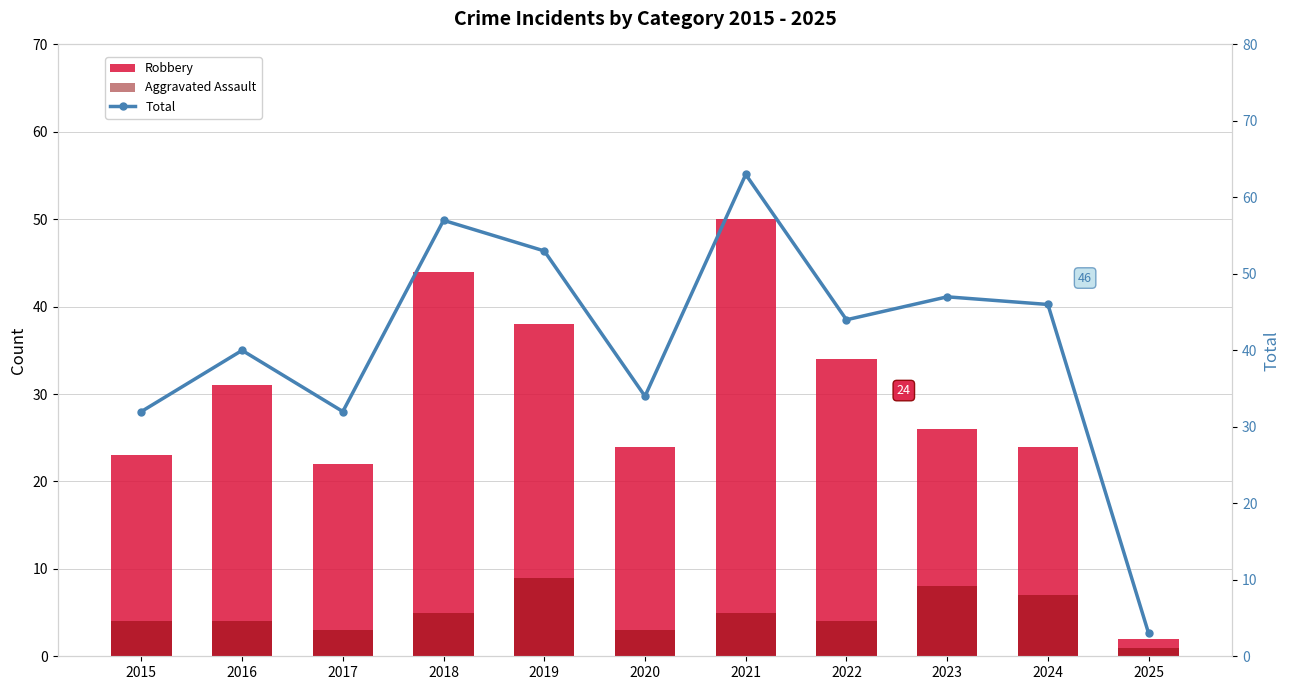

What are all the series names shown in the legend?

Robbery, Aggravated Assault, Total